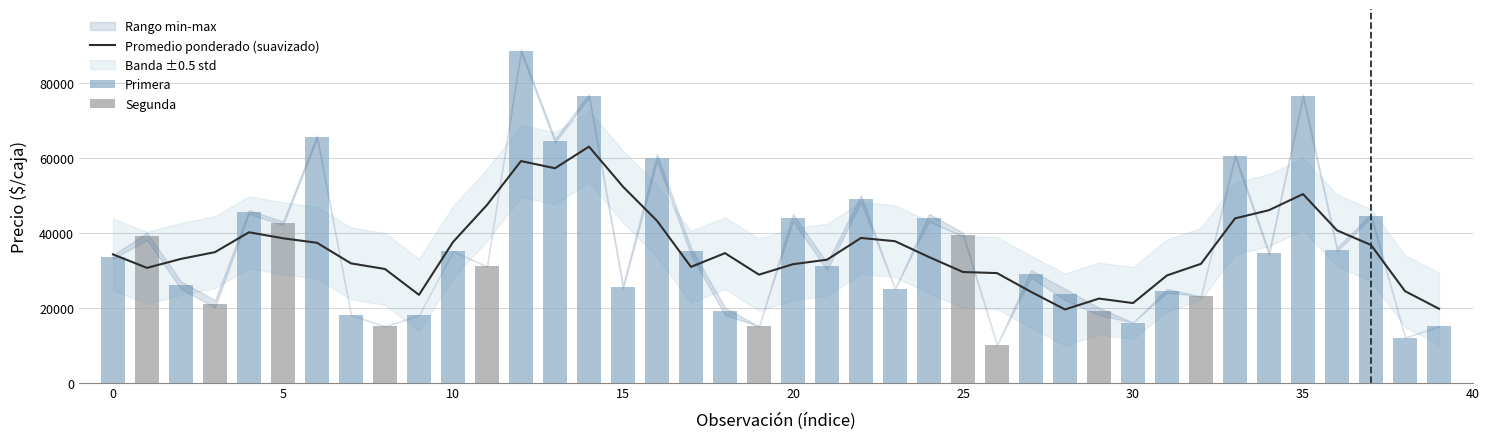

What is the lowest value of the Promedio ponderado (suavizado) series?

19505